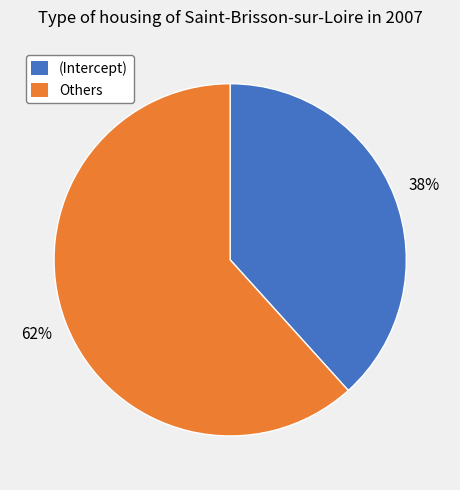

Is there a majority slice in this chart?

Yes